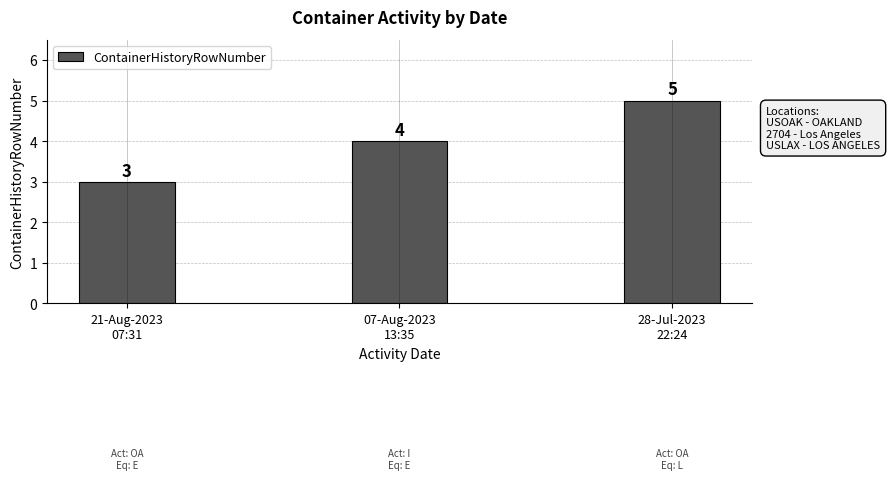

What is the ratio of the value at 07-Aug-2023
13:35 to the value at 28-Jul-2023
22:24?

0.8